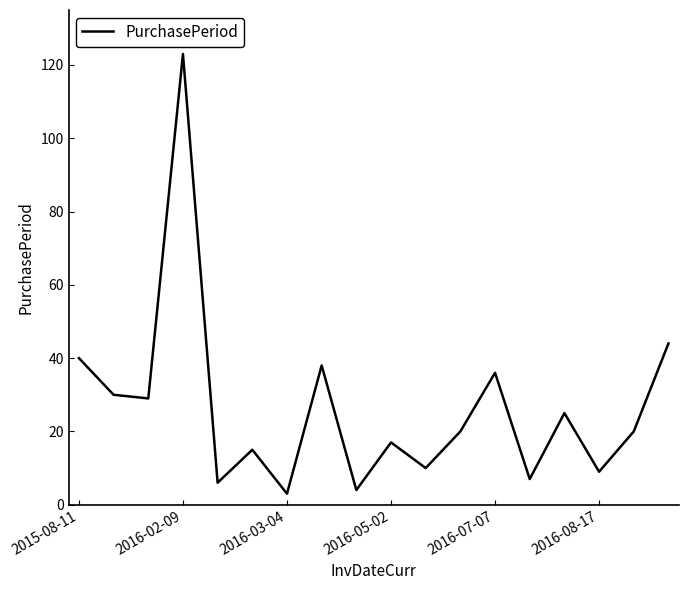

How many series are shown in this chart?

1